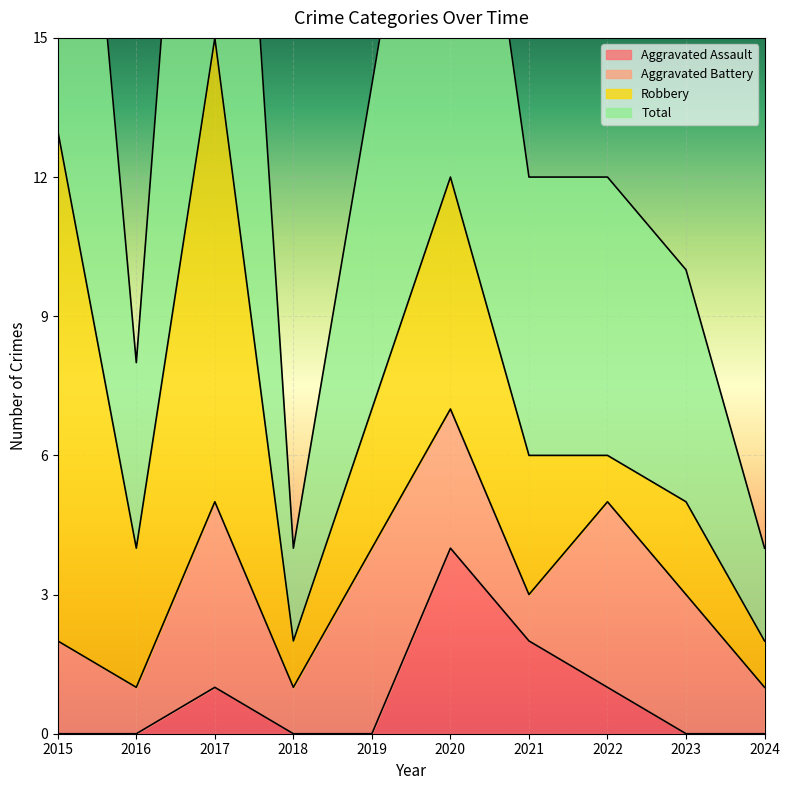

What is the highest value of the Aggravated Assault series?

4